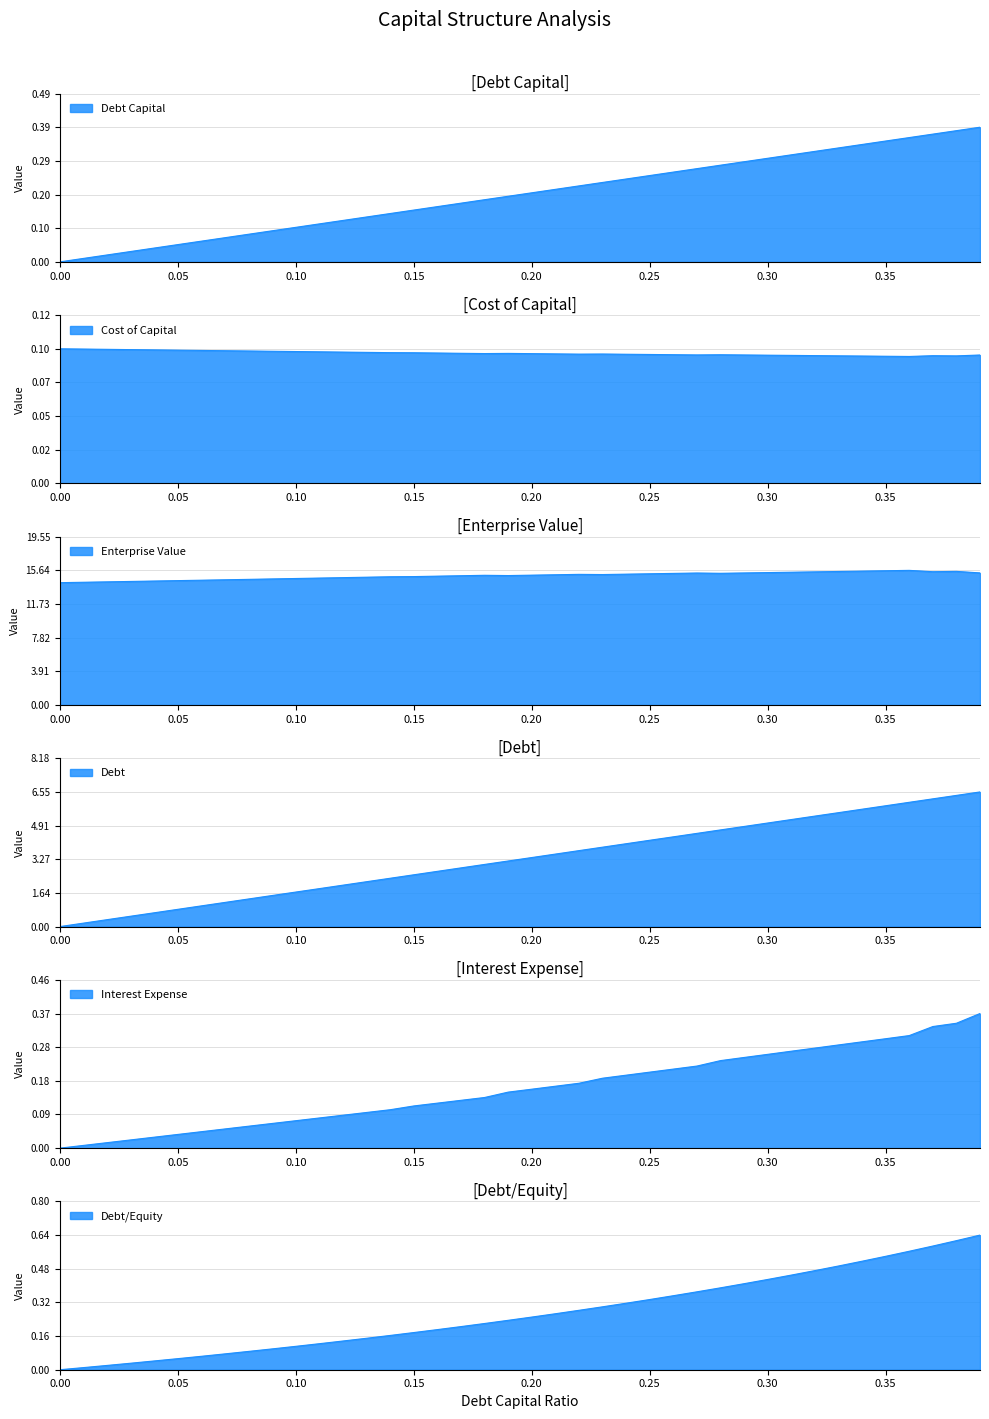

Rank the series at 0.2 from highest to lowest value.

enterprise_value, debt, debt_equity, debt_capital, interest_expense, cost_capital